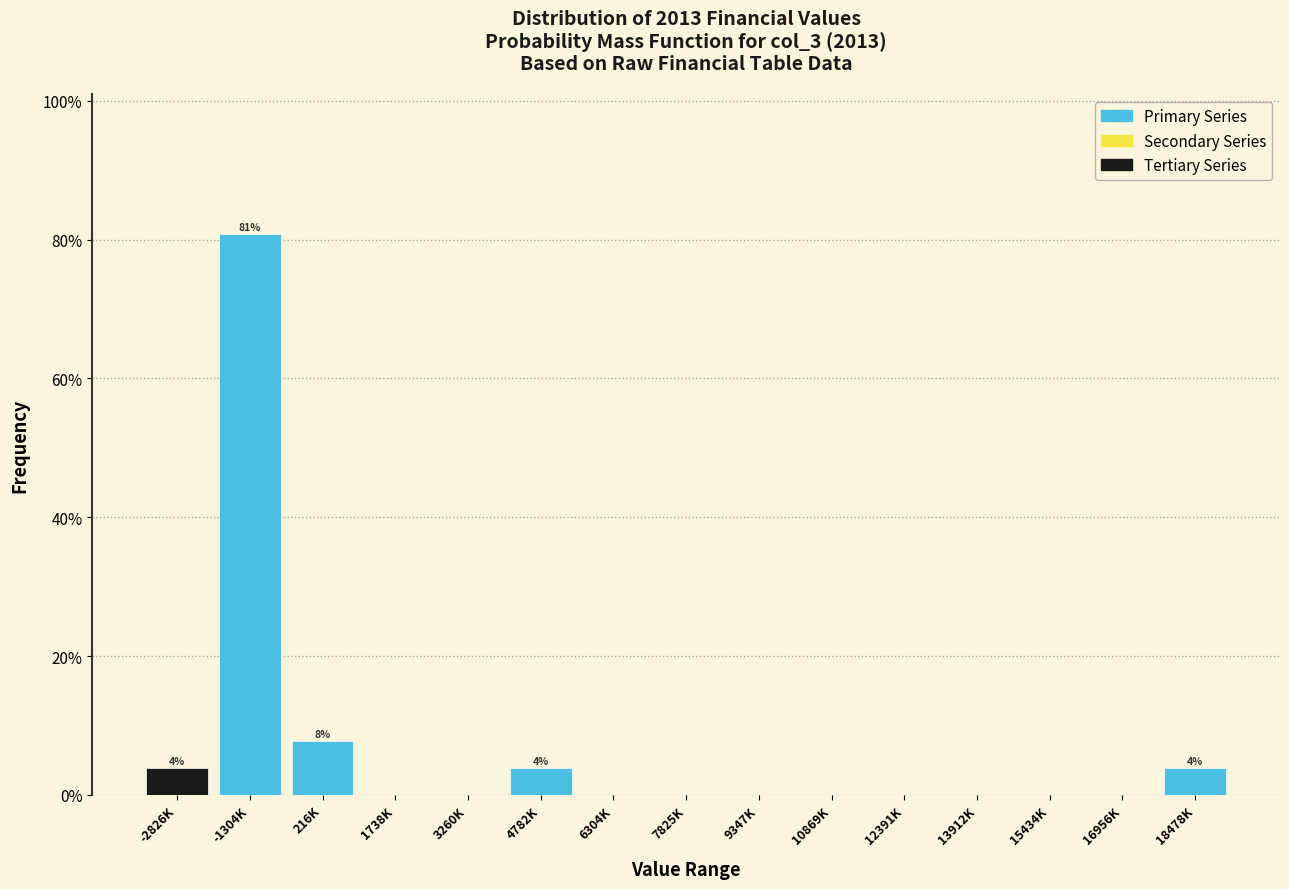

Reading left to right, what are all the values shown in this chart?

-2826K=3.8	-1304K=80.8	216K=7.7	1738K=0.0	3260K=0.0	4782K=3.8	6304K=0.0	7825K=0.0	9347K=0.0	10869K=0.0	12391K=0.0	13912K=0.0	15434K=0.0	16956K=0.0	18478K=3.8